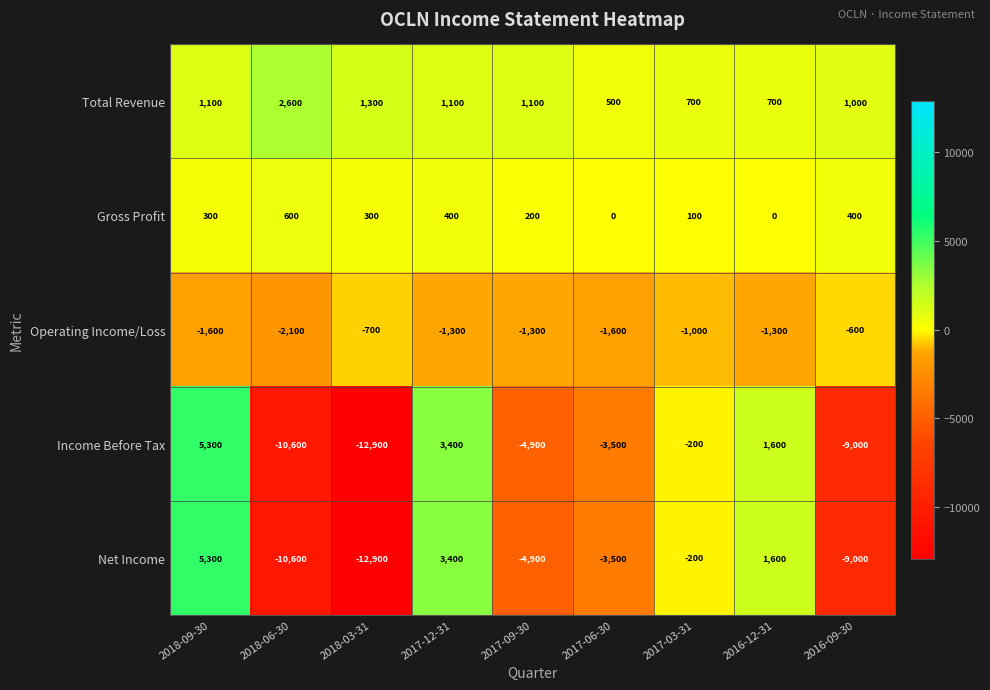

The value of Net Income at 2018-03-31 is -17245. True or false?

False